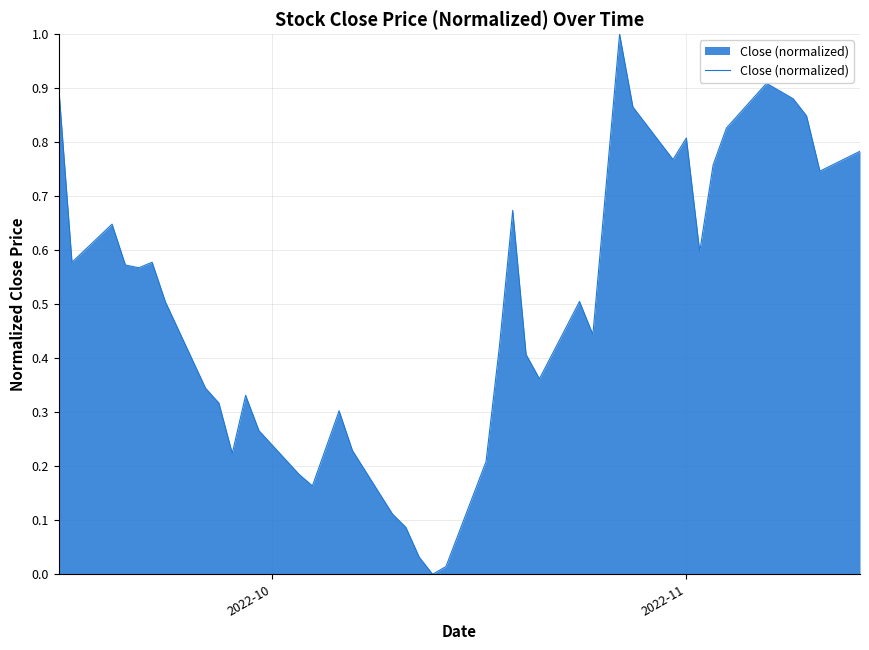

Does the chart display data point markers on the line(s)?

No